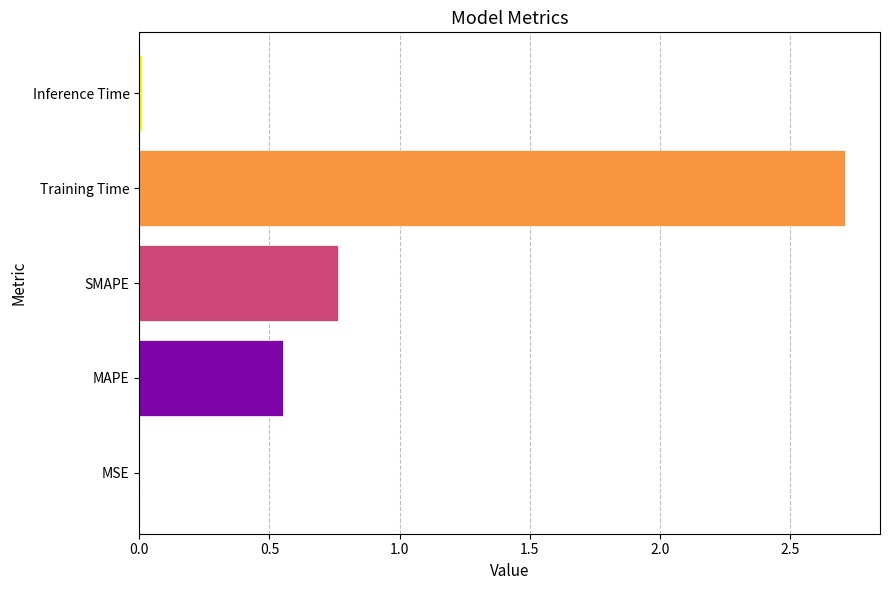

How many data points does each series have?

5